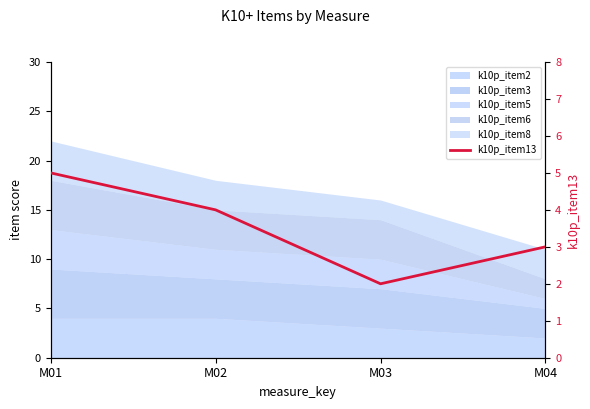

Rank the categories by value from lowest to highest.

M03, M04, M02, M01